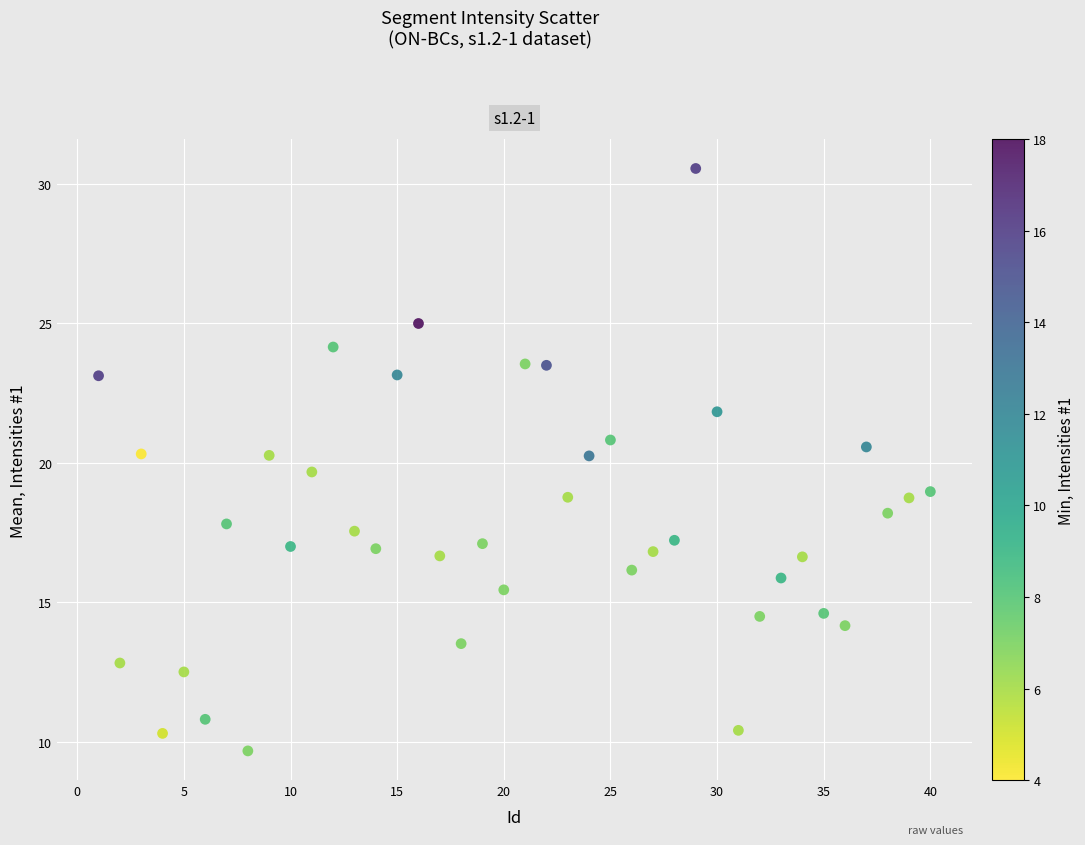

What is the range of Y values (max minus min)?

20.9